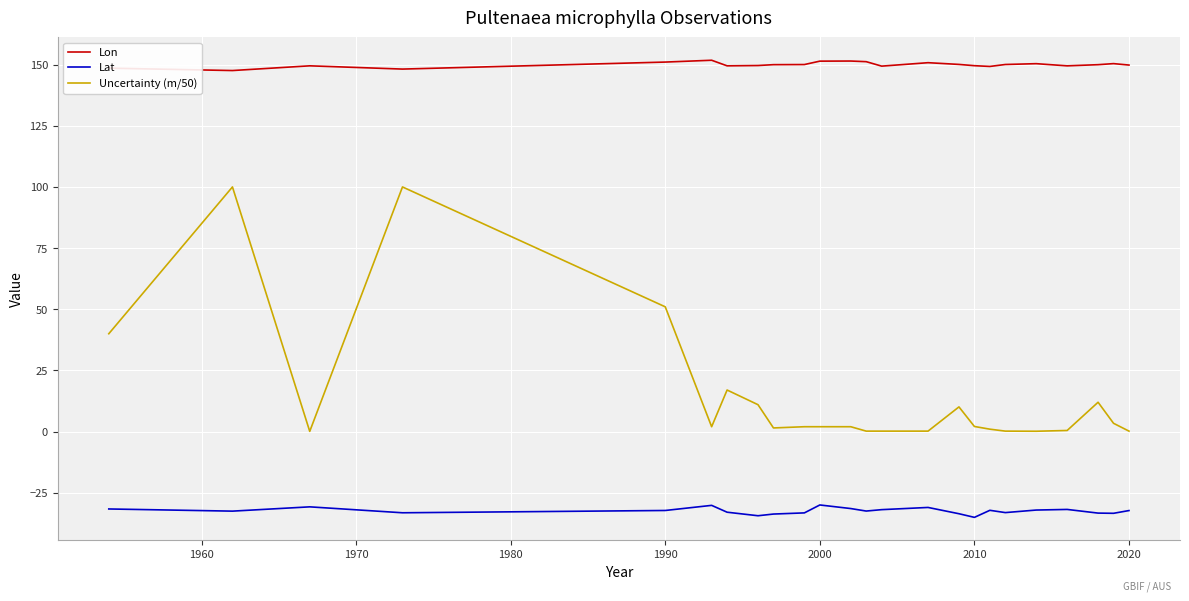

Which series has the largest range (max minus min)?

Uncertainty (m/50)